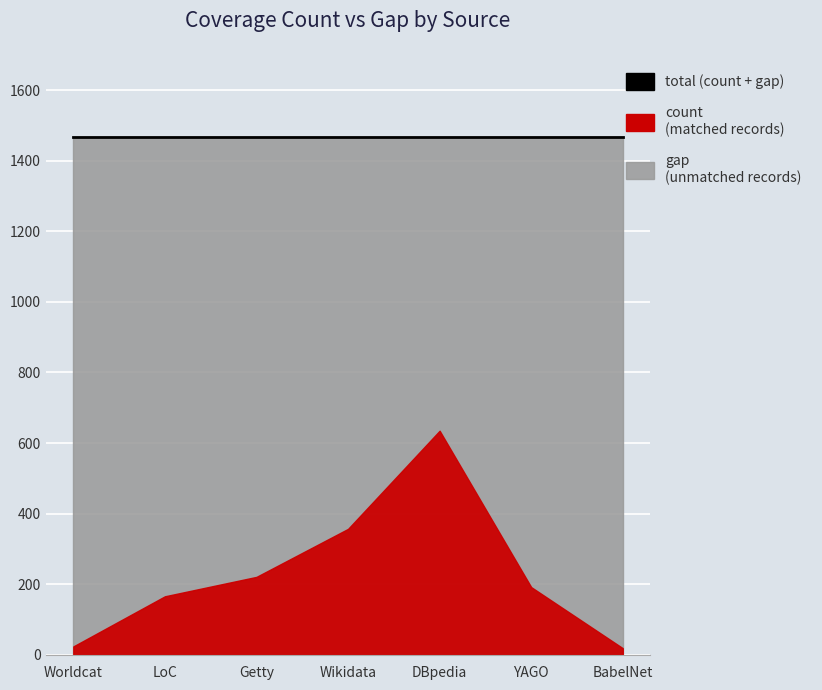

What is the label of the 6th point from the right?

LoC